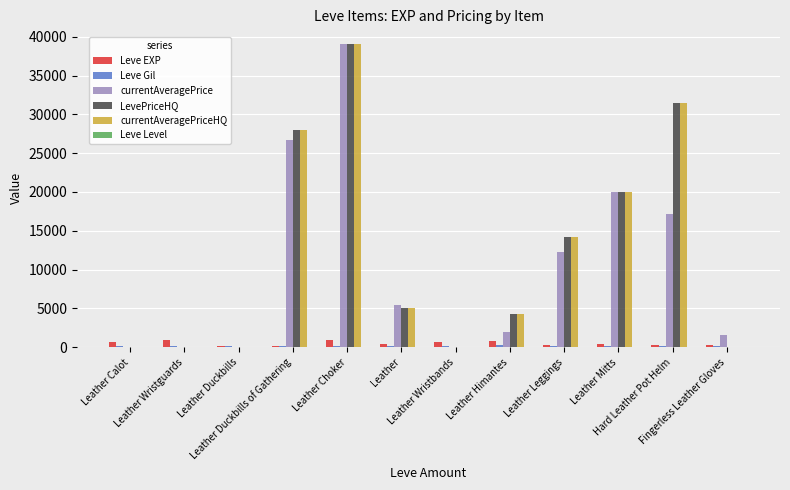

What is the approximate value of Leve EXP at Leather Himantes?

840.0